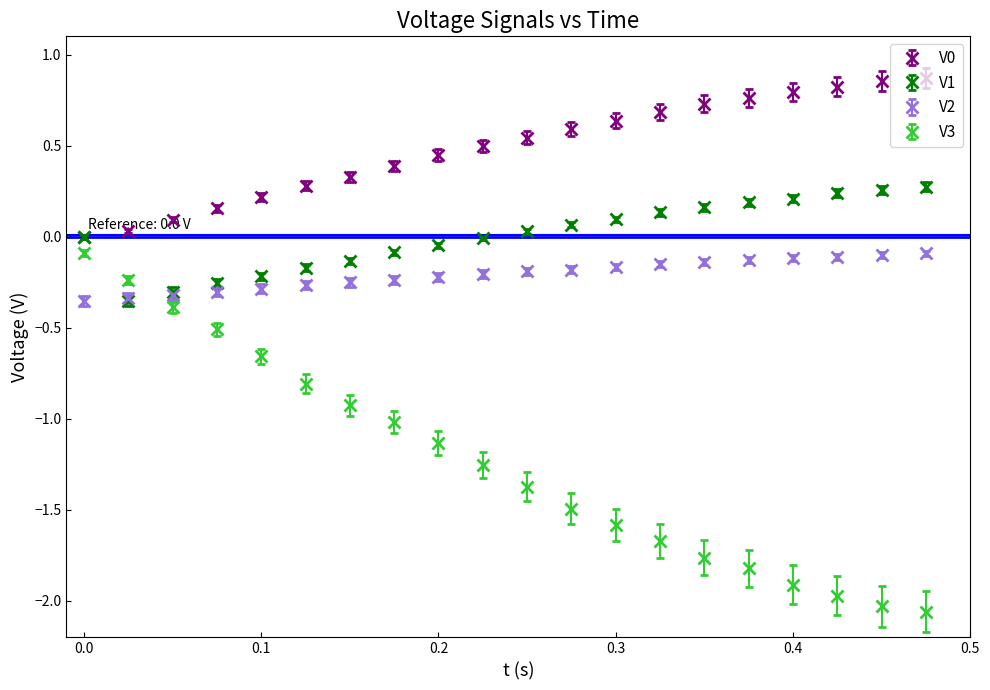

True or false: V0 and V3 intersect in this chart.

False